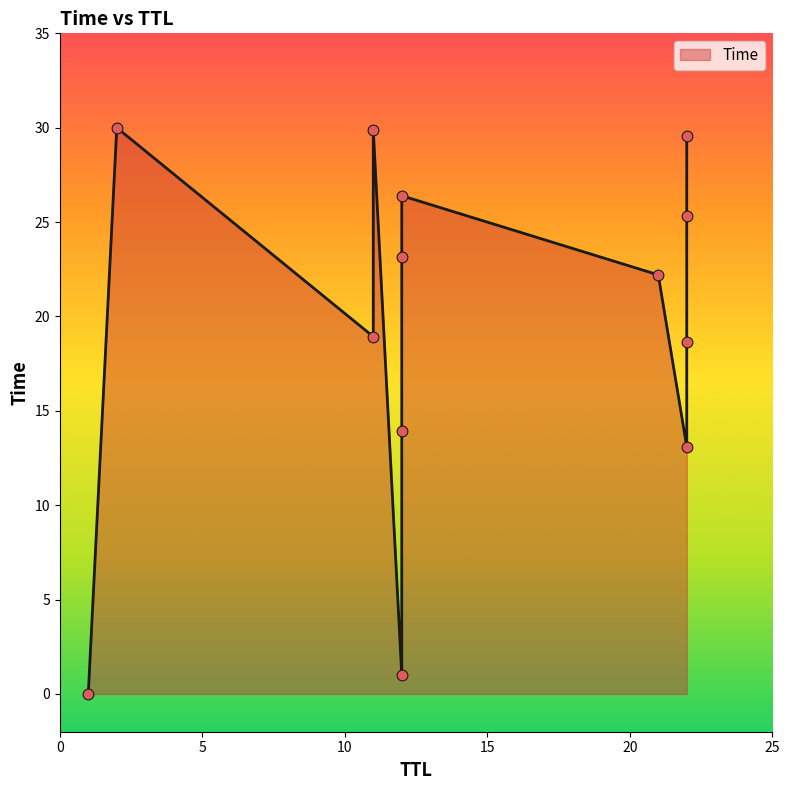

What is the change in value from 22 to 22?

+16.5